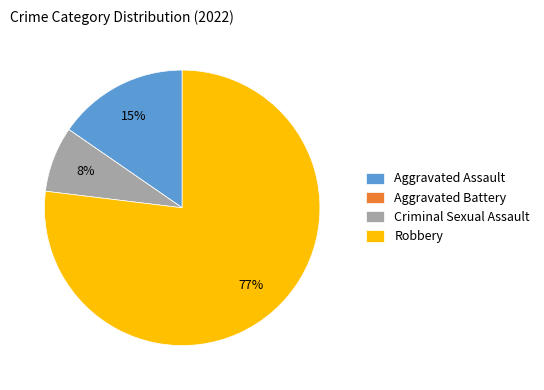

To the nearest percent, what is the difference between the largest and smallest slice percentages?

77%